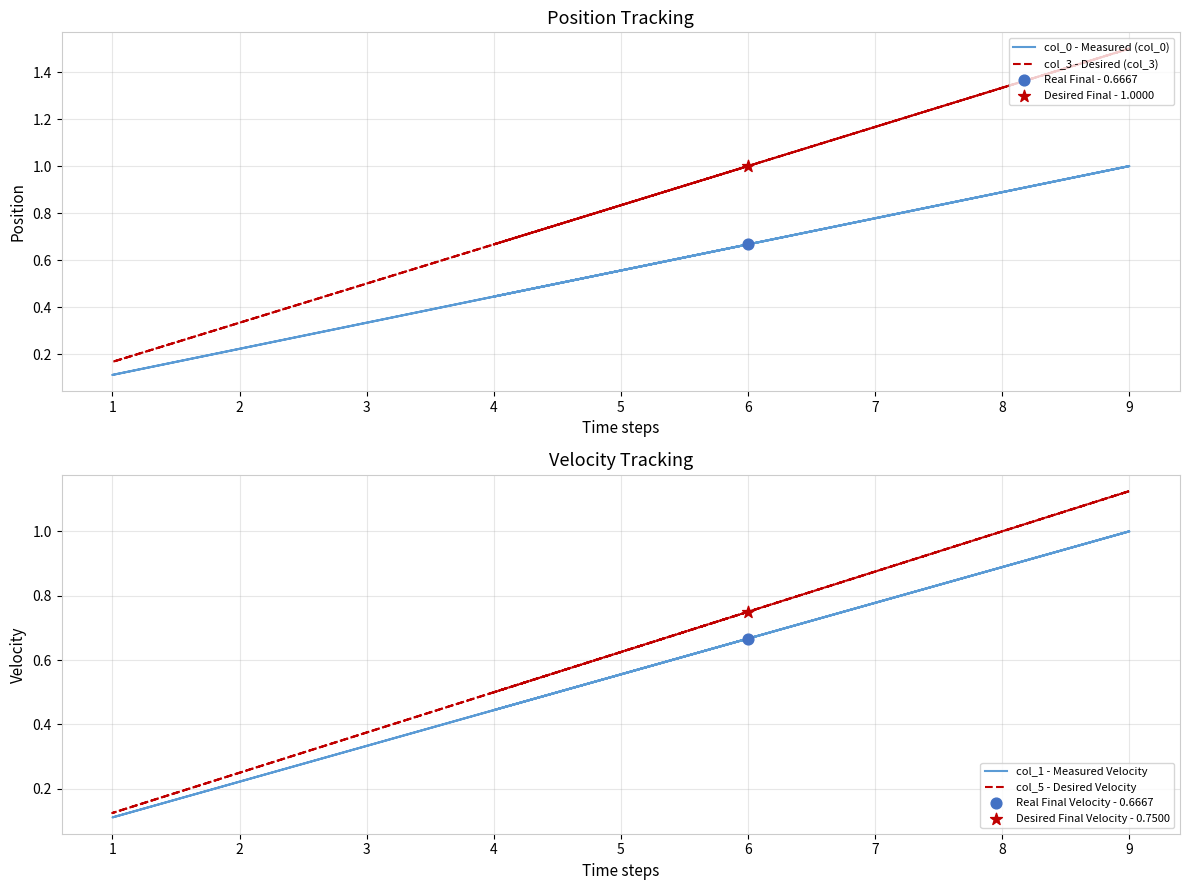

What are all the series names shown in the legend?

col_0 - Measured (col_0), col_3 - Desired (col_3), col_1 - Measured Velocity, col_5 - Desired Velocity